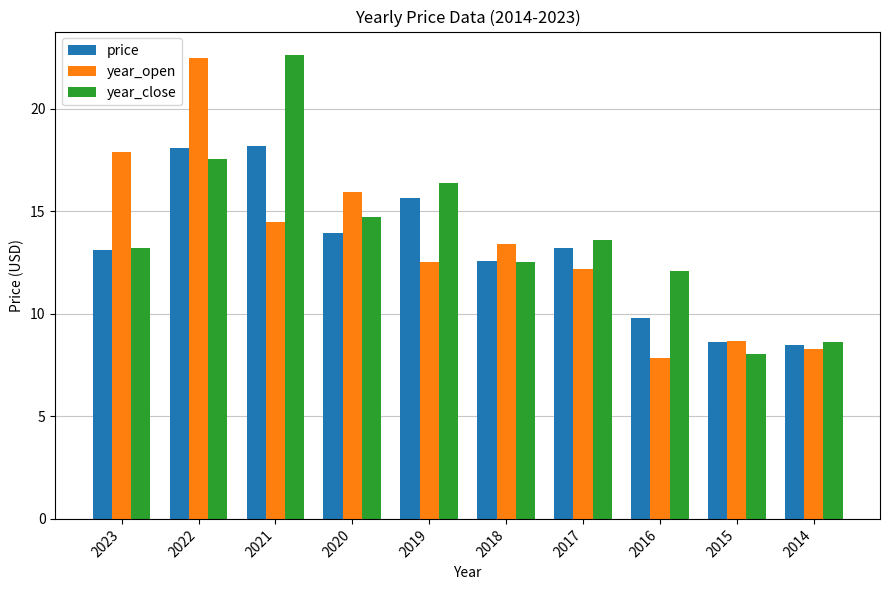

What is the minimum value shown in the chart?

7.9